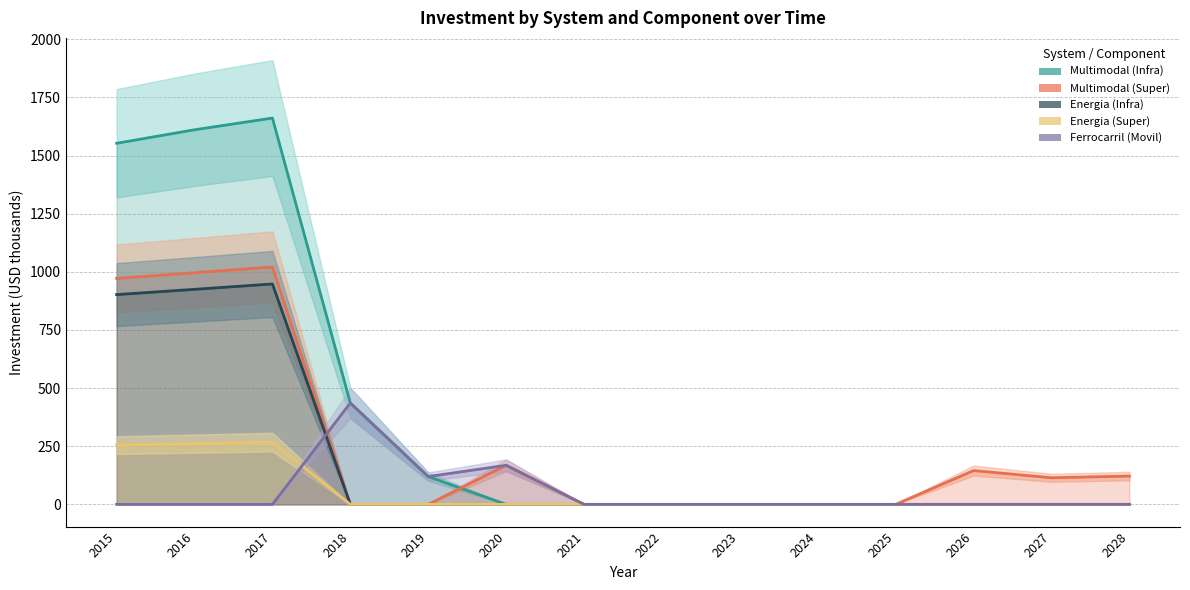

The value of Multimodal (Super) at 2027 is 114.5. True or false?

True